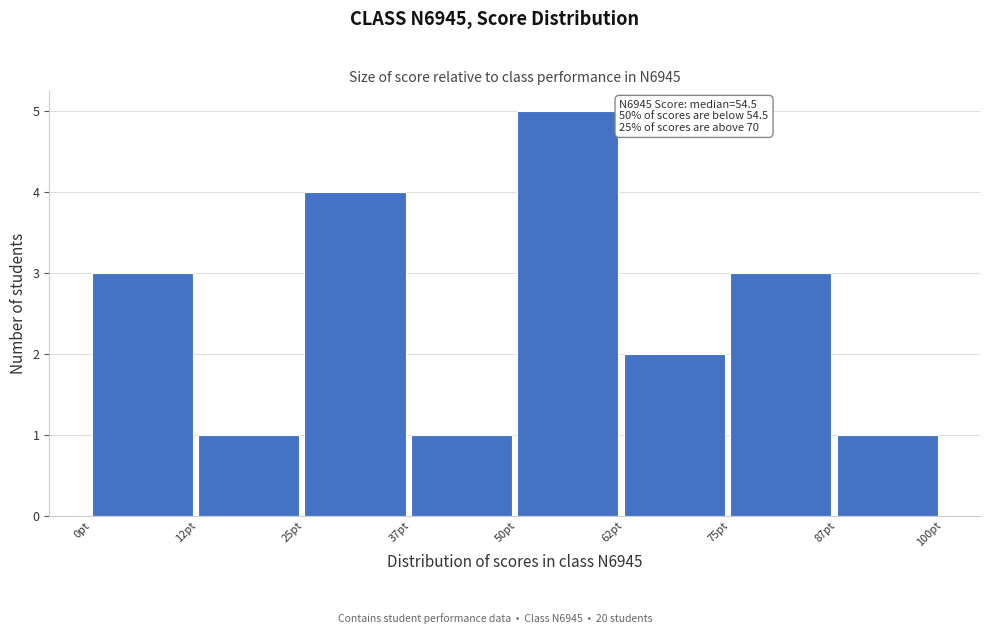

Which range on the x-axis has the tallest bar?

50.0 to 62.5